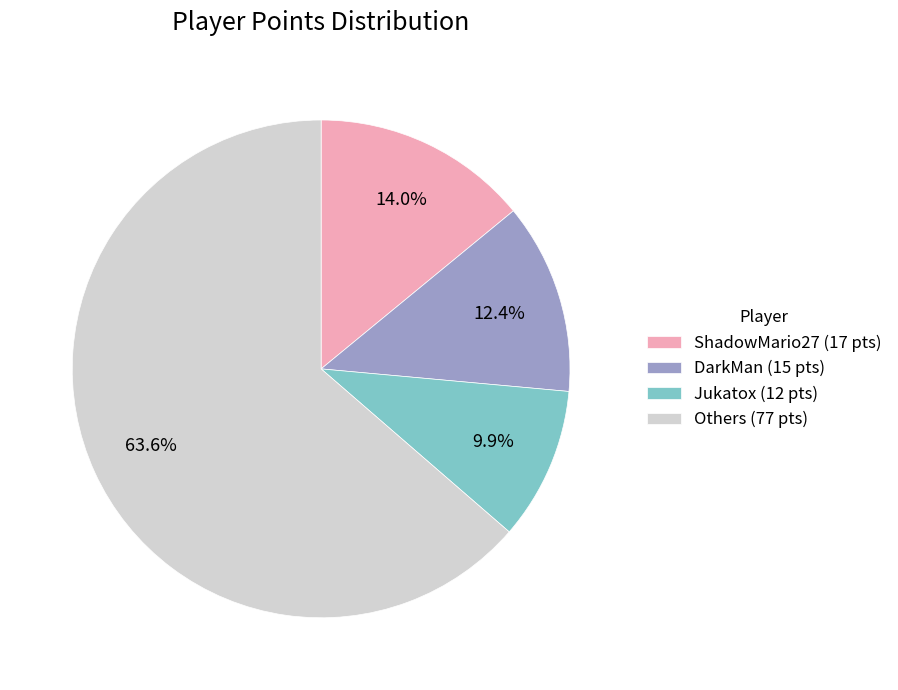

Which has a higher value, Jukatox (12 pts) or DarkMan (15 pts)?

DarkMan (15 pts)